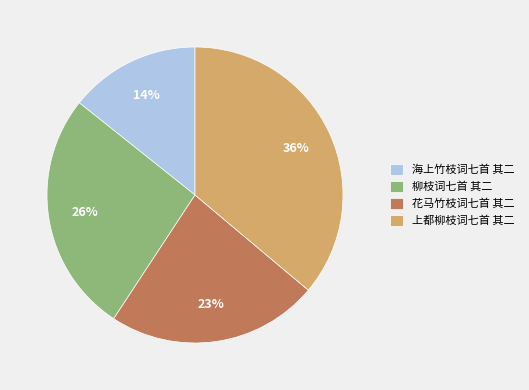

What is the largest slice in the pie chart?

上都柳枝词七首 其二